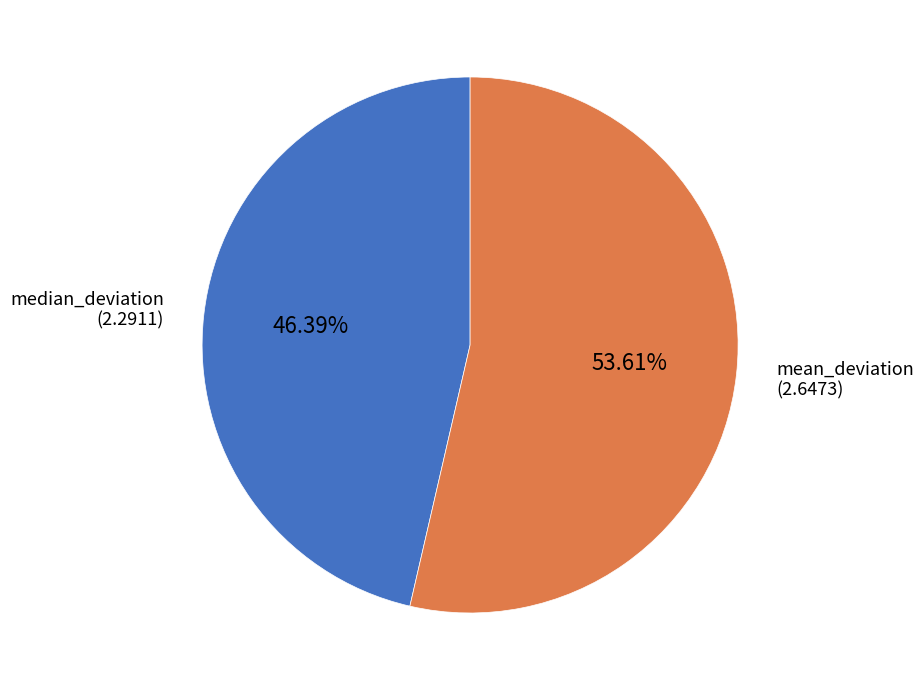

Count the number of slices in the pie.

2